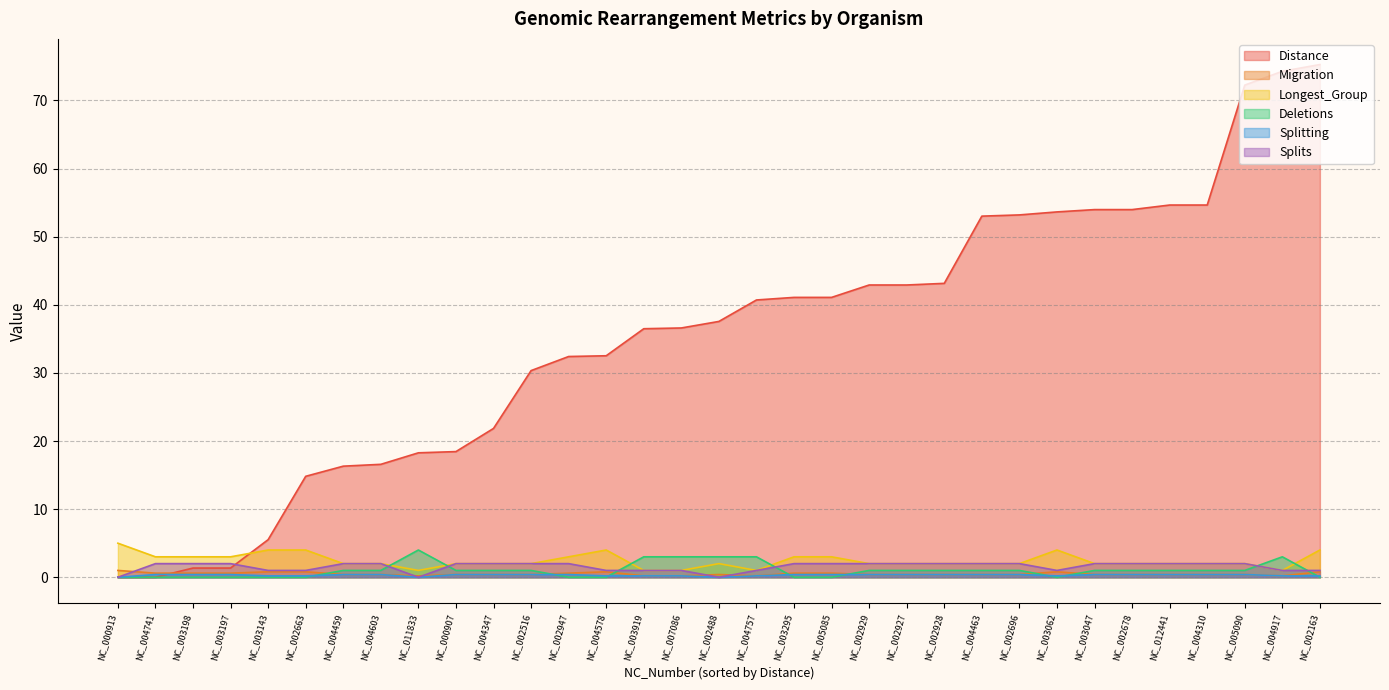

The Distance series shows 53.0 at NC_004463. True or false?

True